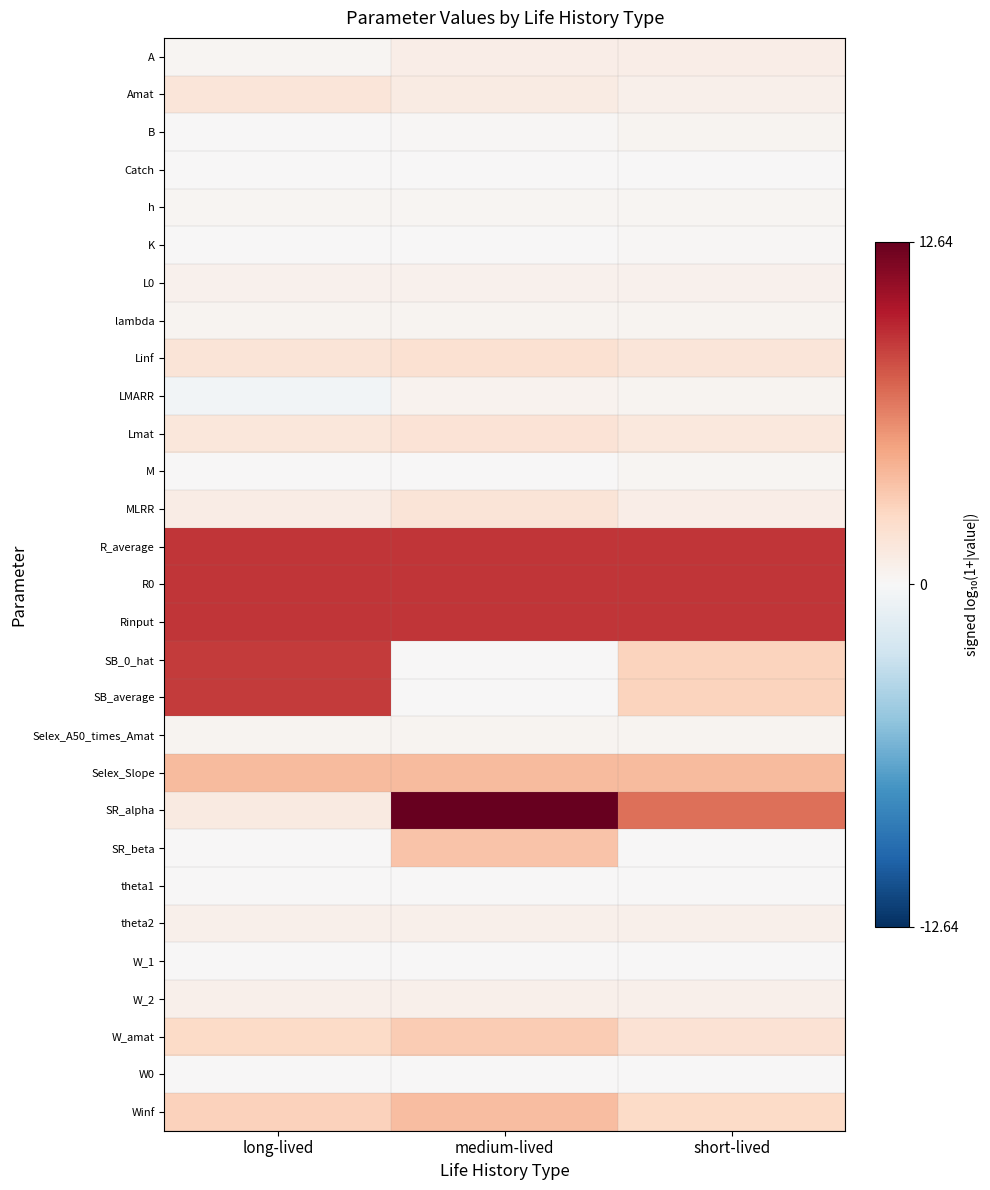

Rank the series at long-lived from lowest to highest value.

LMARR, Catch, SR_beta, theta1, W_1, K, M, B, W0, h, A, Selex_A50_times_Amat, lambda, L0, theta2, W_2, MLRR, SR_alpha, Lmat, Amat, Linf, W_amat, Winf, Selex_Slope, SB_average, SB_0_hat, Rinput, R_average, R0